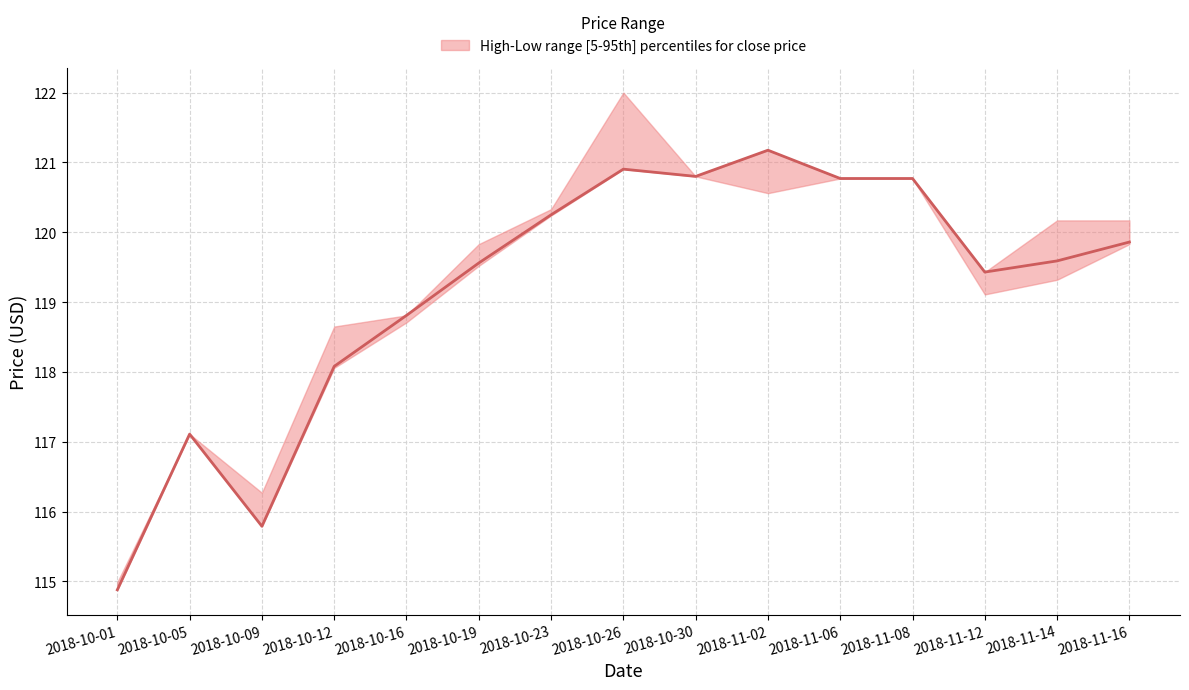

How many categories are shown in the chart?

15